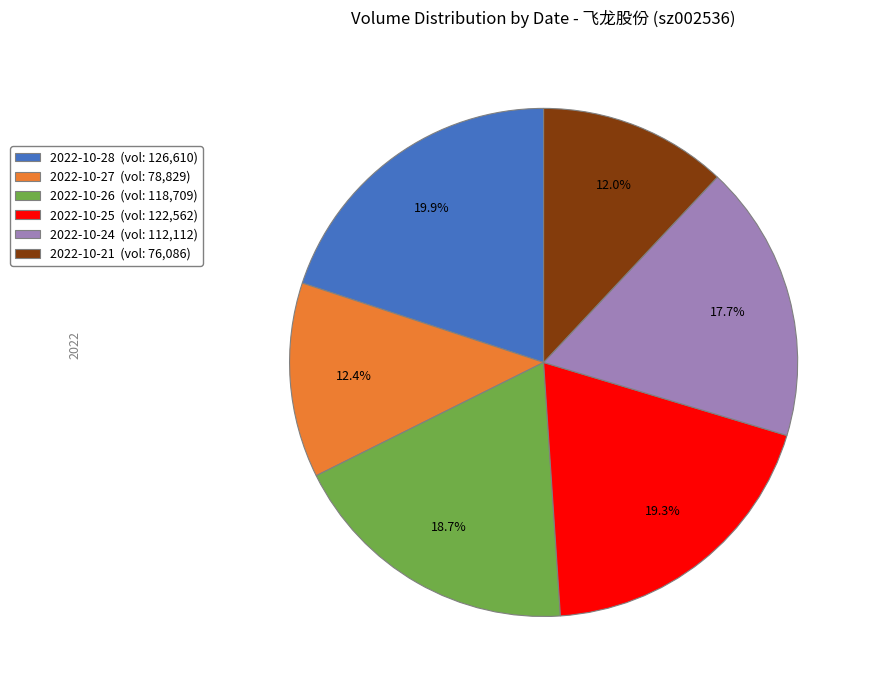

How many segments does this pie chart have?

6